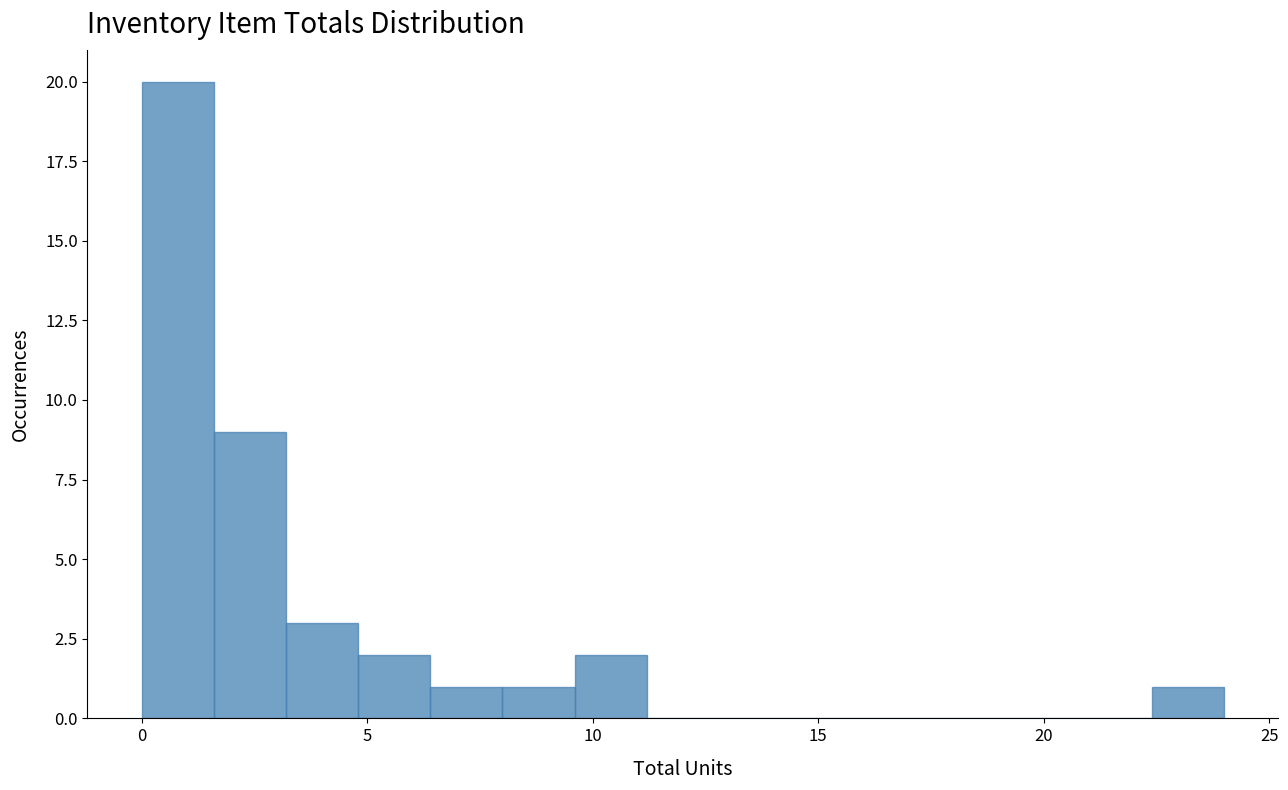

Around what value on the x-axis is the tallest bar? Give the approximate position of its centre, as read against the axis.

1.0